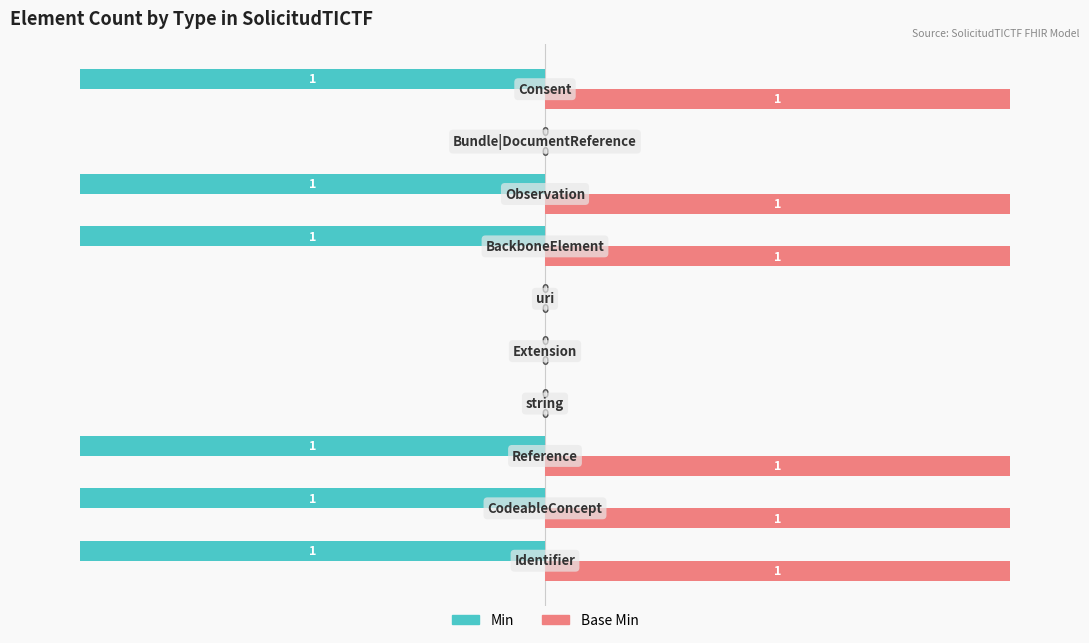

What are all the series names shown in the legend?

Min, Base Min